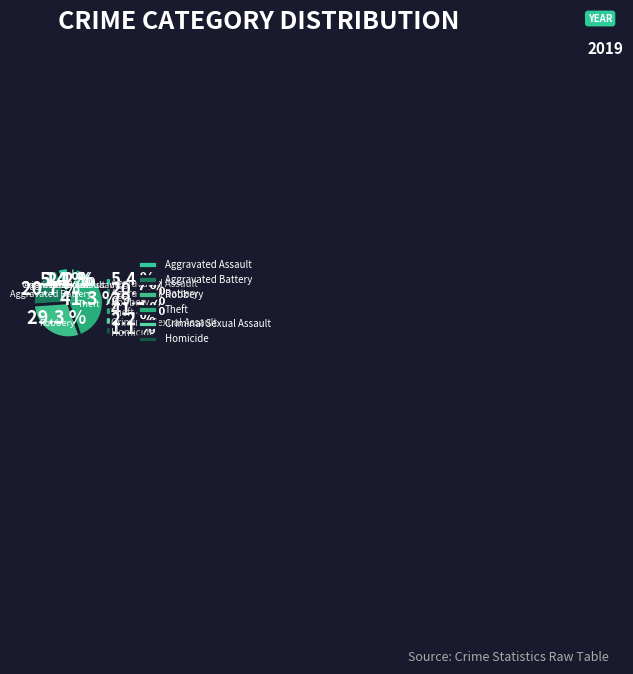

The Robbery slice represents 16% of the pie. True or false?

False